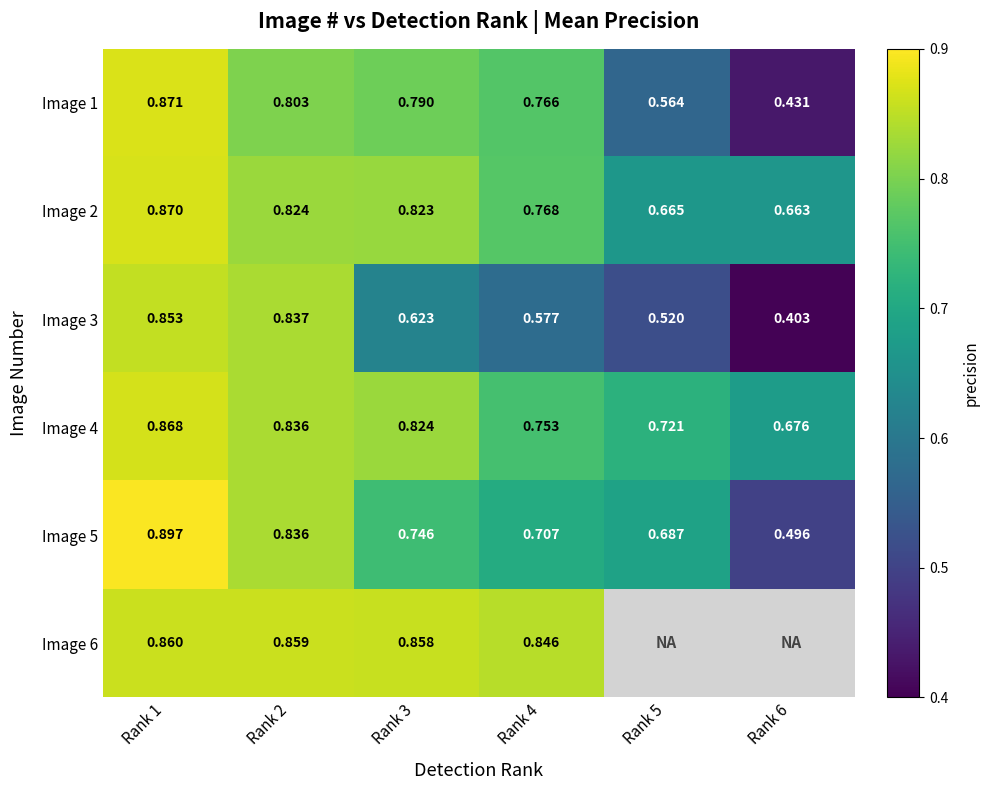

What is the maximum value shown in the chart?

0.9